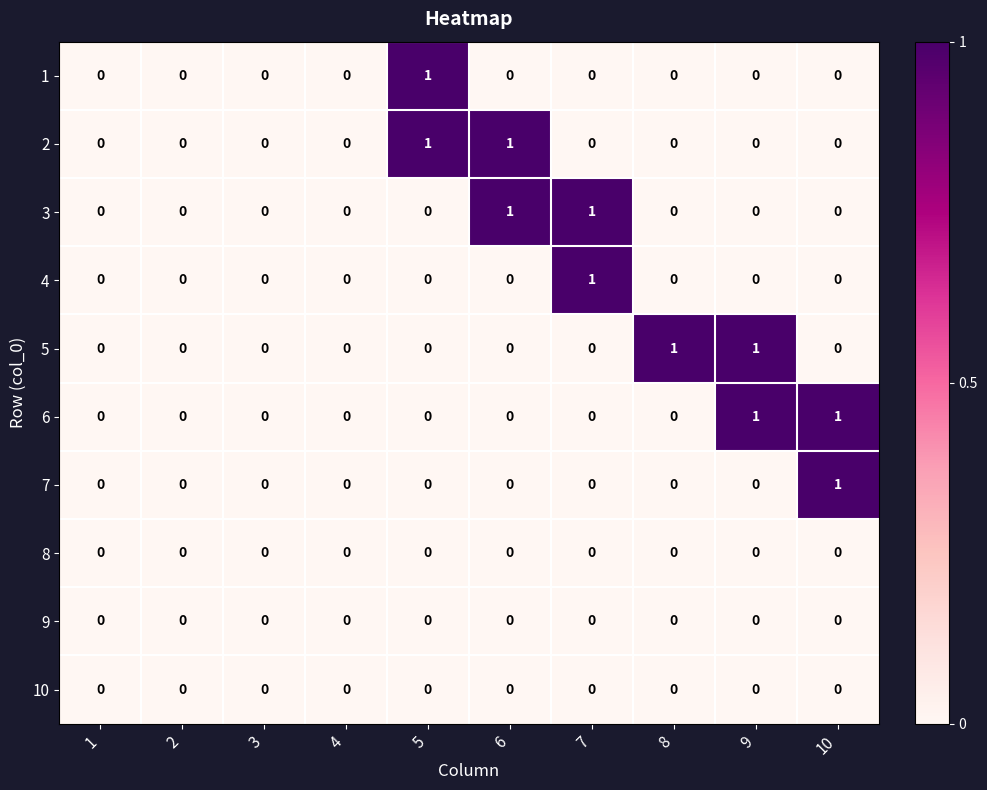

How many 4 values are between 0 and 1?

10